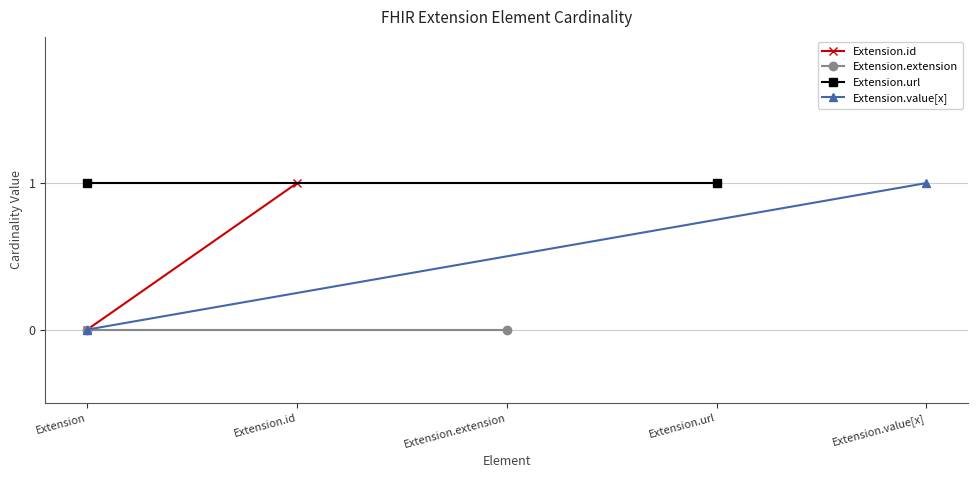

What position from the left is Extension.id?

2